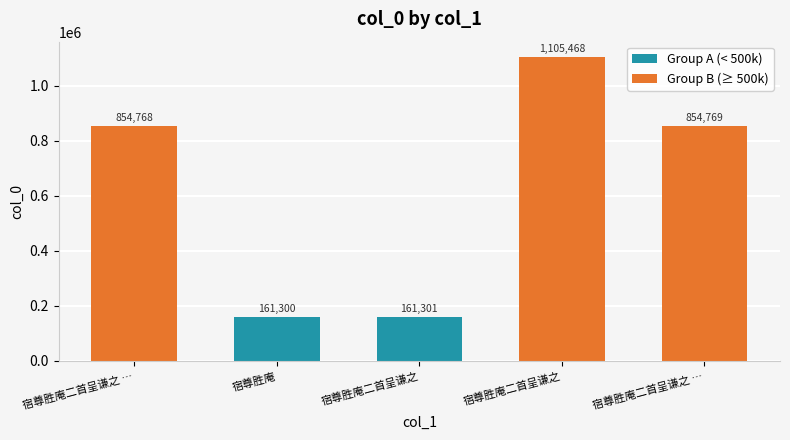

Reading left to right, what are all the values shown in this chart?

854768	161300	161301	1105468	854769